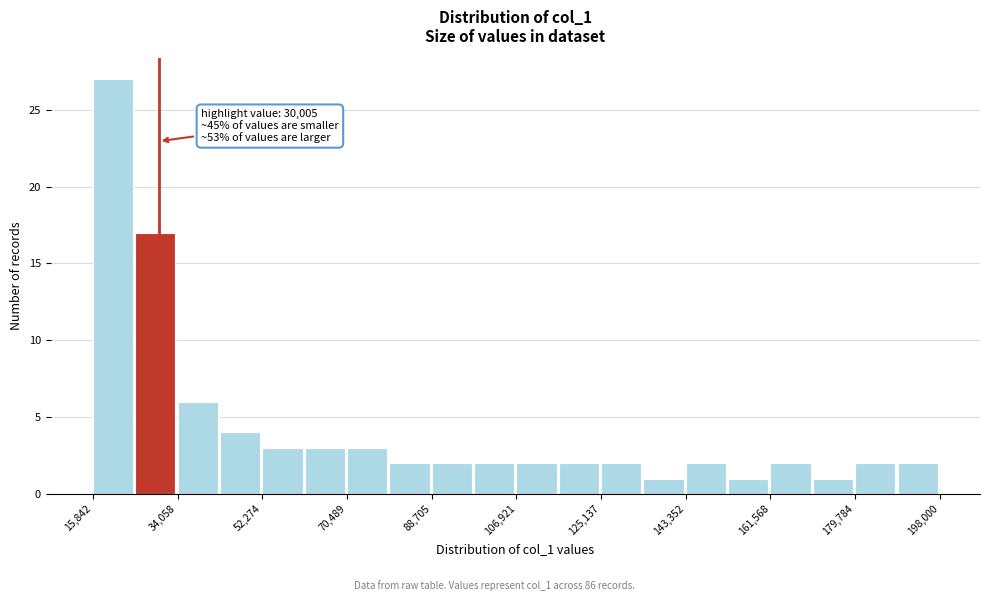

Which range on the x-axis has the tallest bar?

16000 to 24000